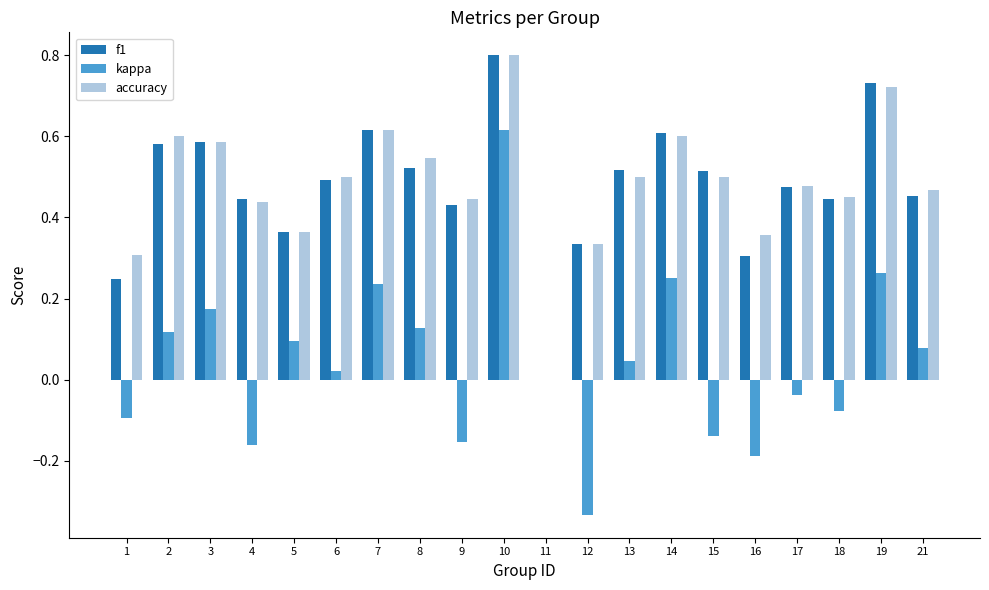

How many categories are shown in the chart?

20